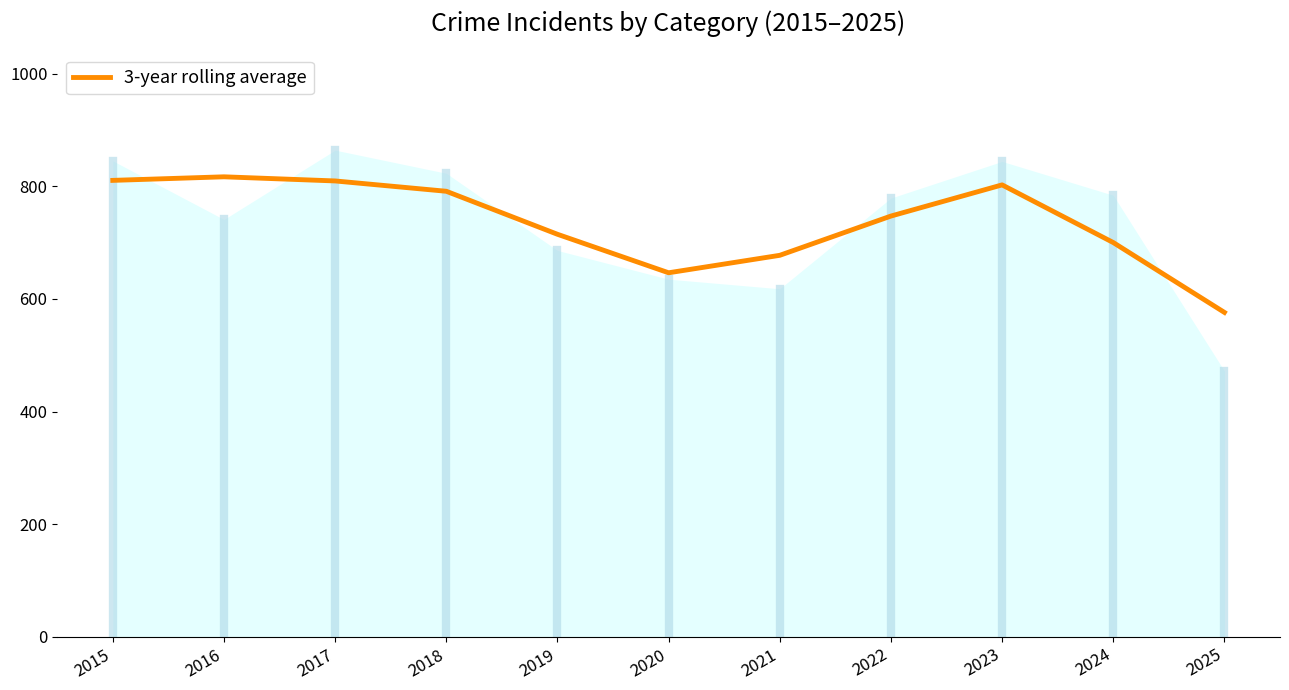

How many points are lower than both their immediate neighbors (excluding endpoints)?

1